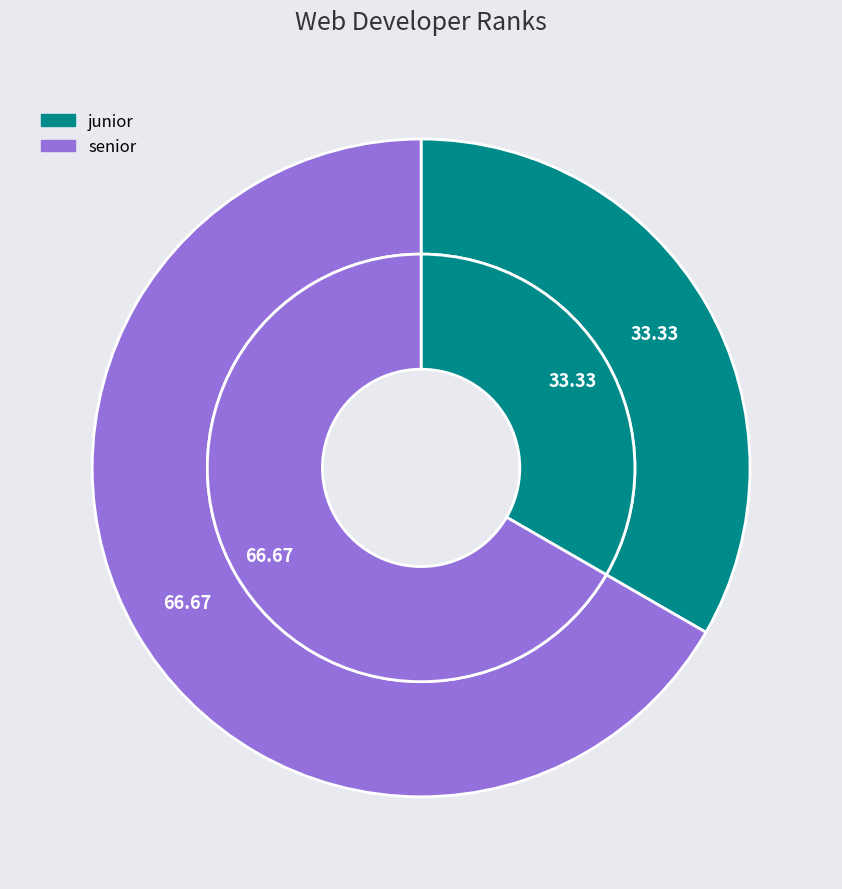

To the nearest percent, what is the difference between the largest and smallest slice percentages?

33%